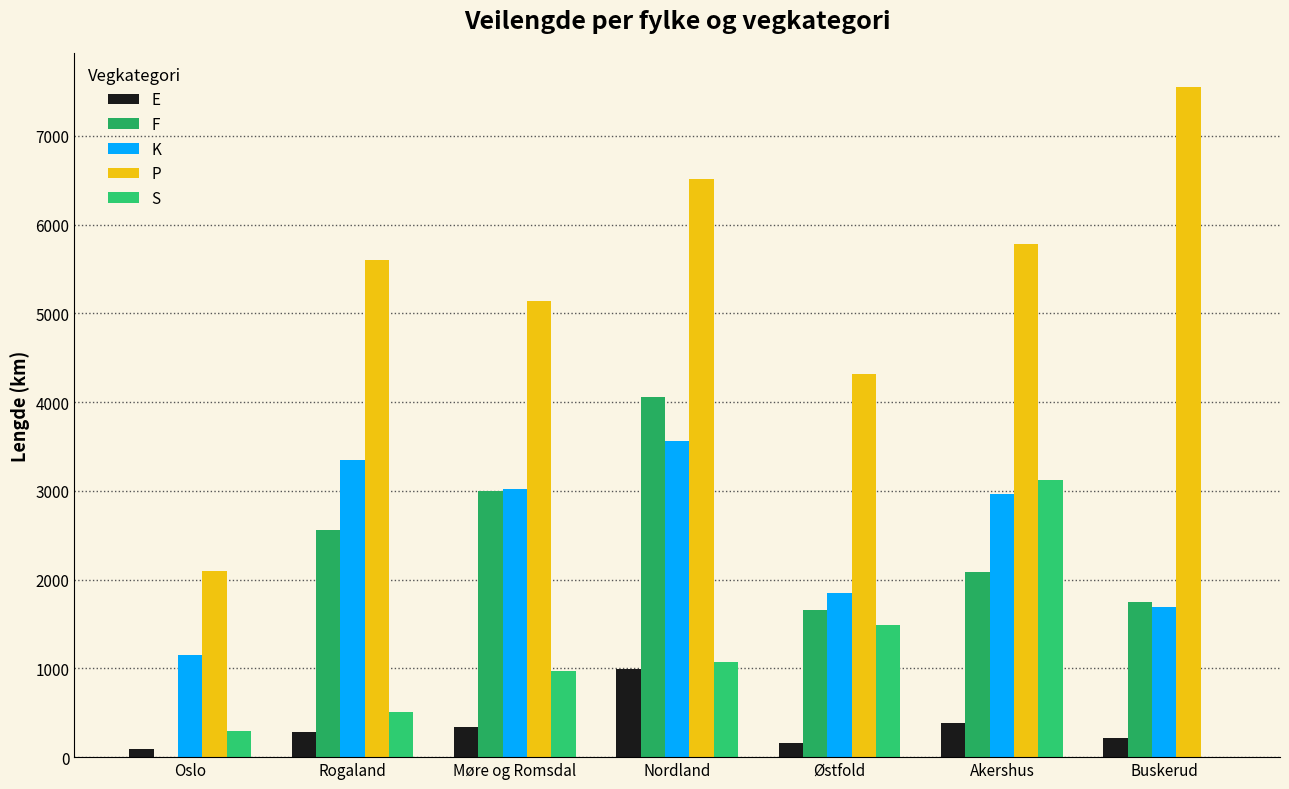

What is the minimum value for K?

1154.7